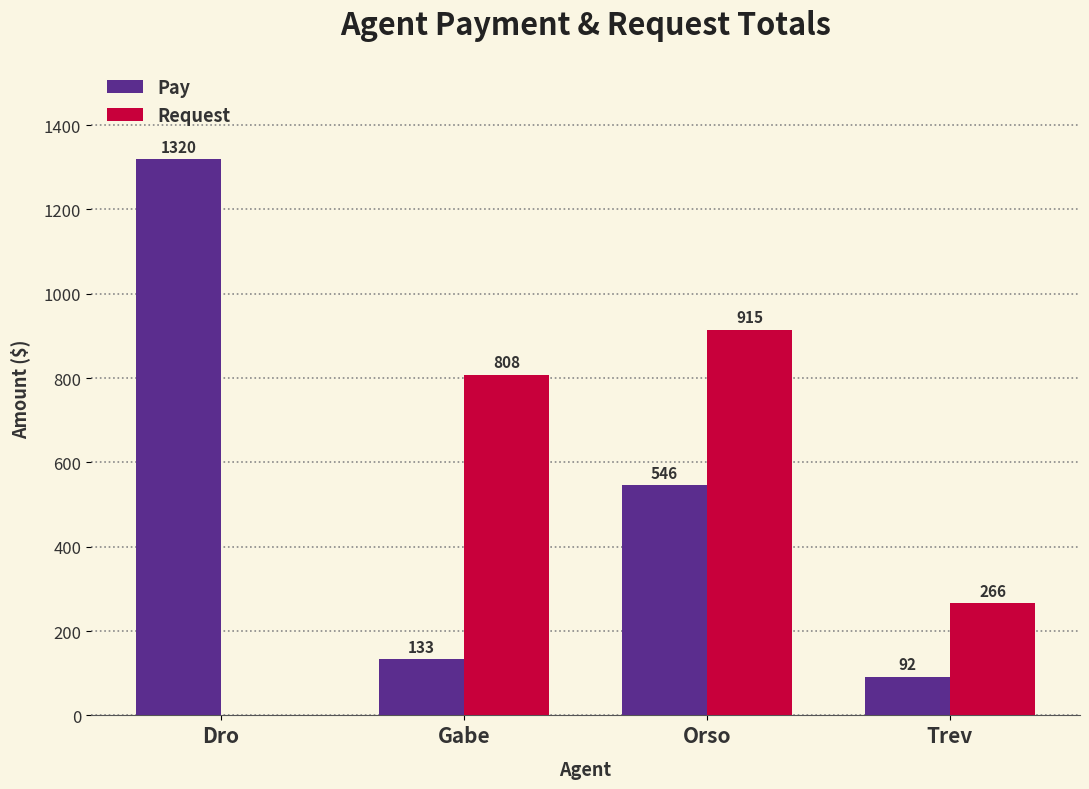

How many positive values does the Request series have?

3